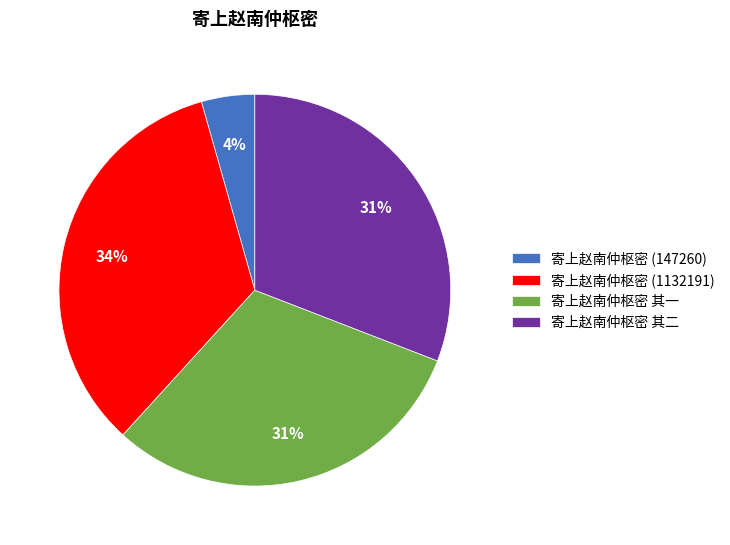

How many segments does this pie chart have?

4